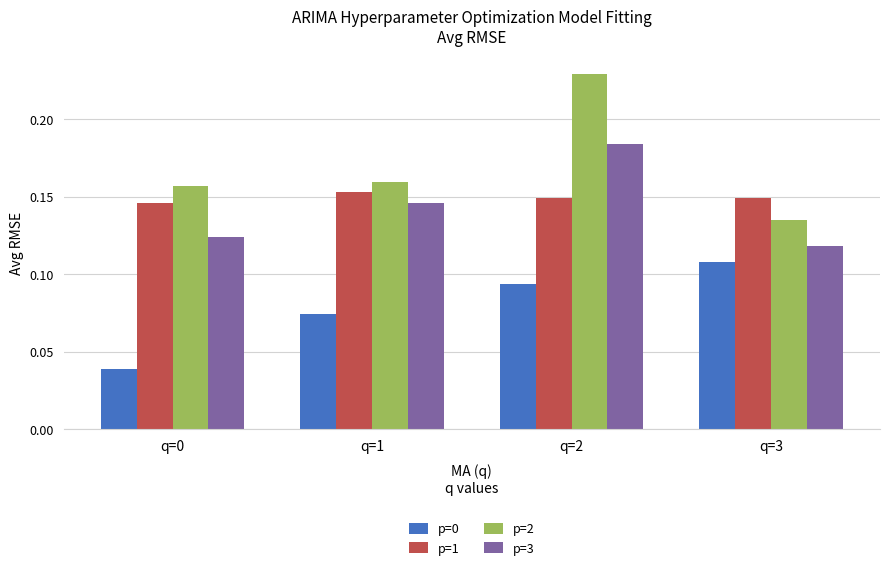

Is the value of p=0 at q=1 greater than the value of p=3 at q=1?

No